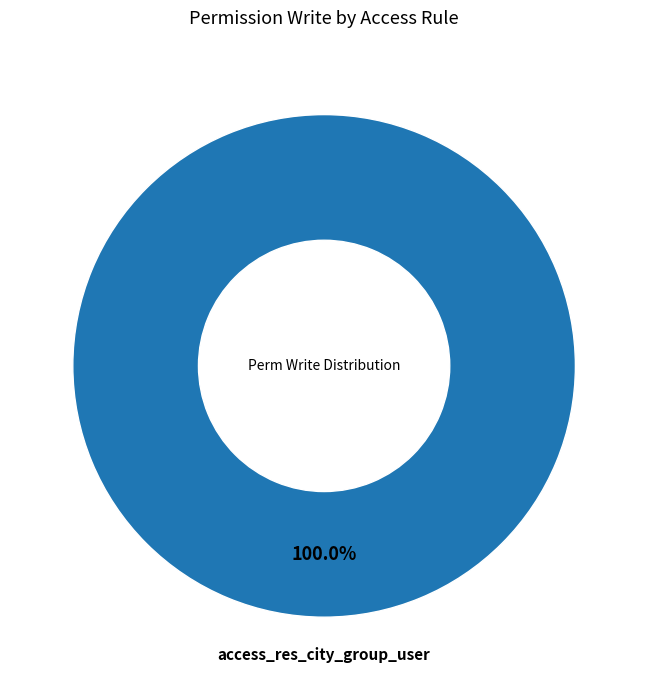

Is there a majority slice in this chart?

Yes